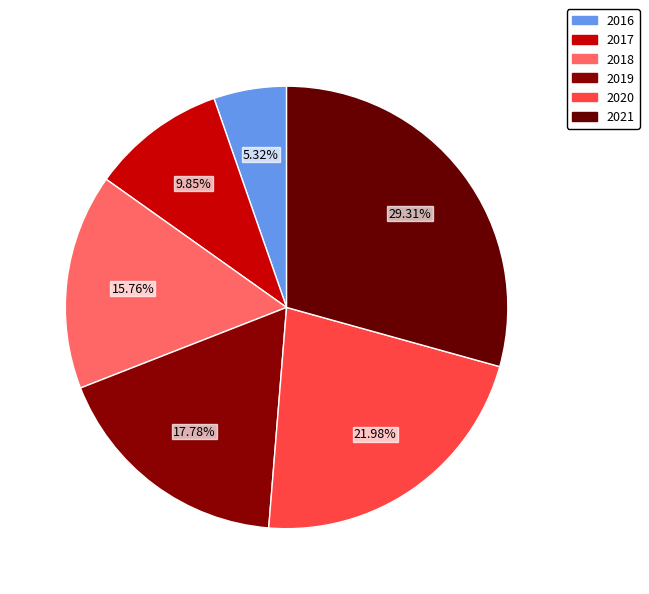

To the nearest percent, what is the difference between the 2017 and 2020 slice percentages?

12%